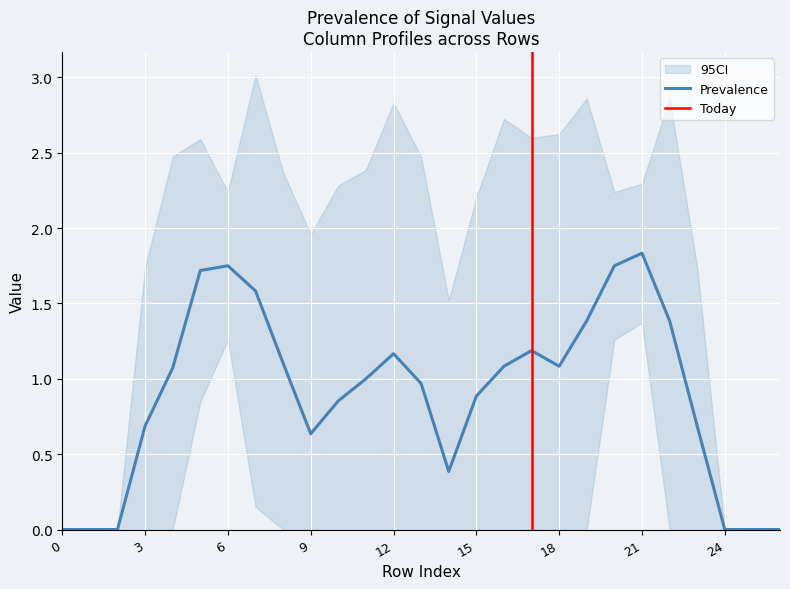

Is it true that Prevalence equals 2.0 at 12?

False